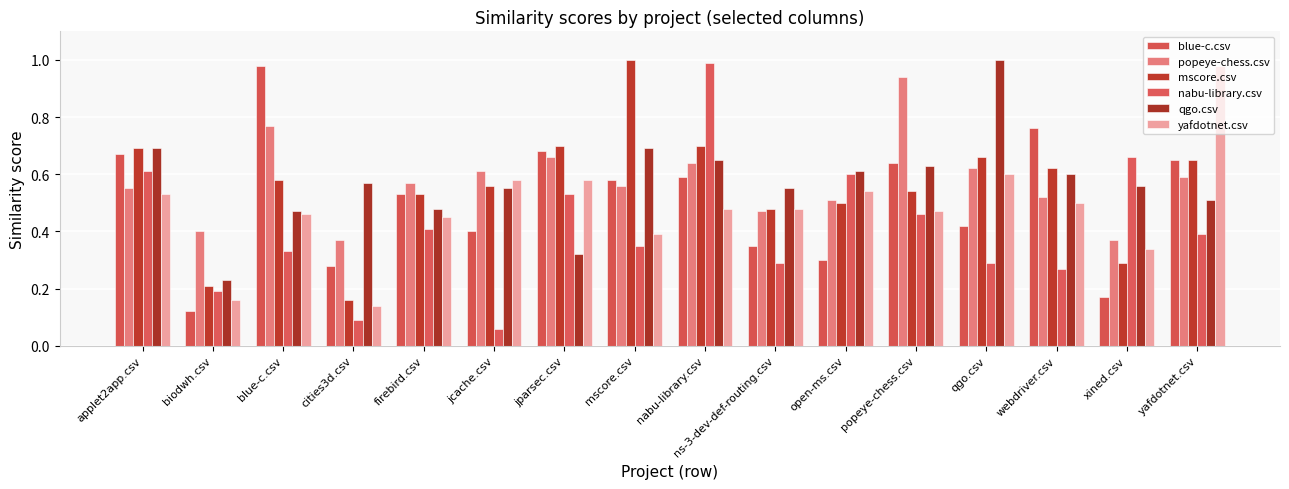

How many distinct data groups are displayed?

6